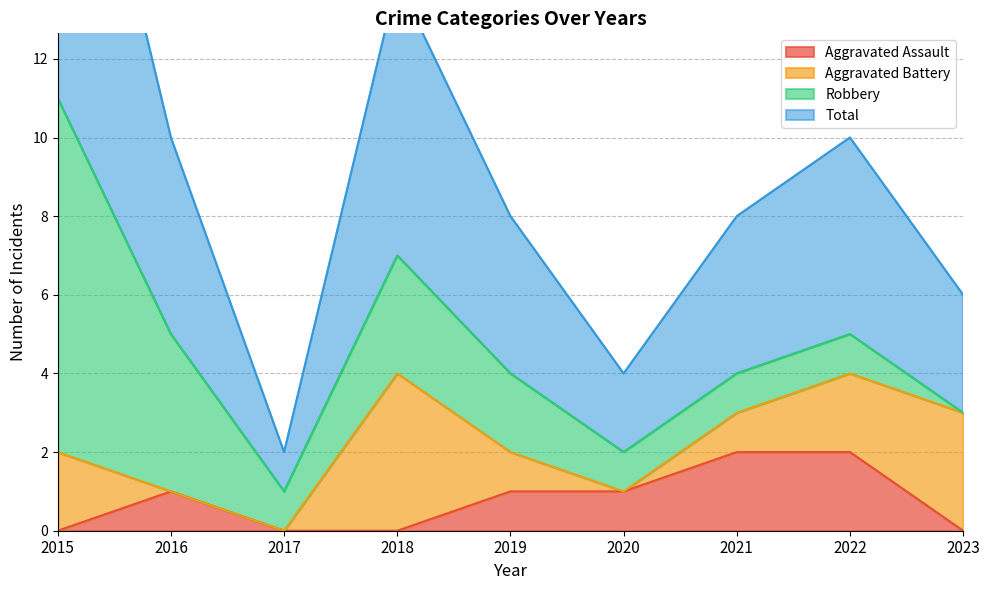

Is it true that Aggravated Assault equals 1 at 2020?

True